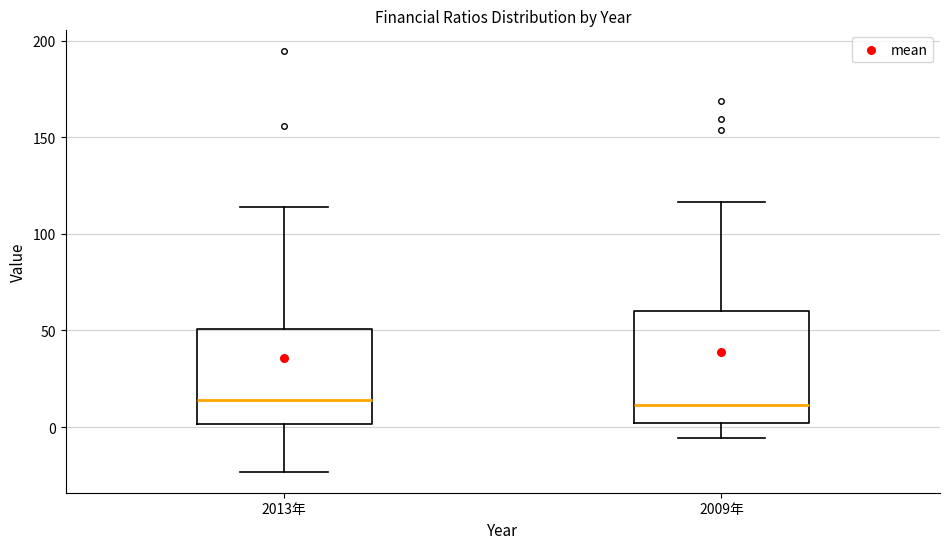

Where is the lower edge of the box for 2009年 on the y-axis? The values are not printed on the chart, so give them approximately, as read against the axis.

0